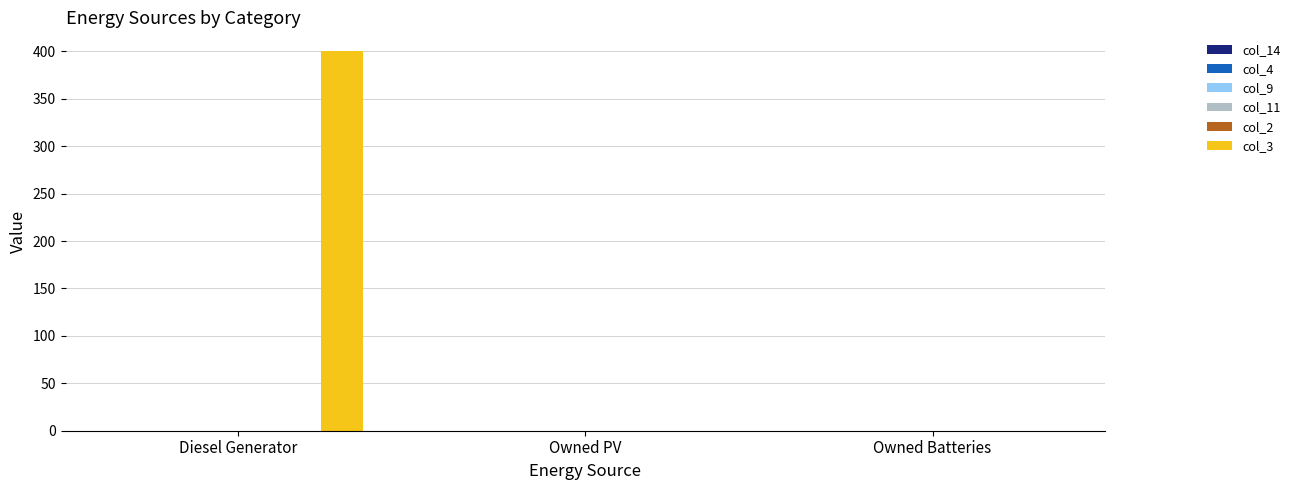

What is the sum of all values?

400